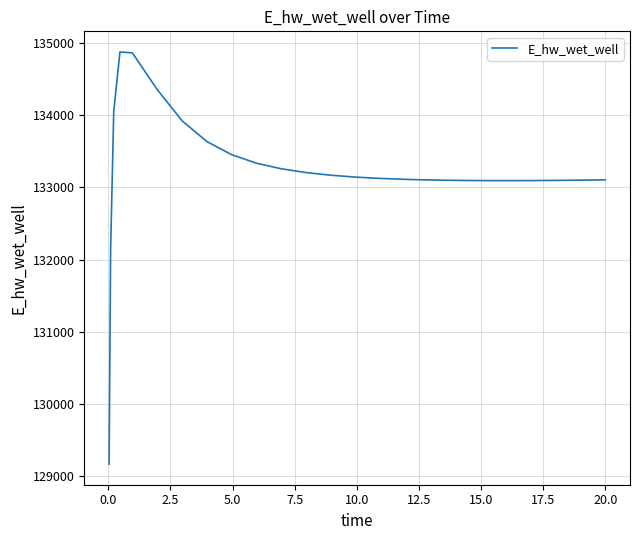

What is the maximum value shown in the chart?

134878.7